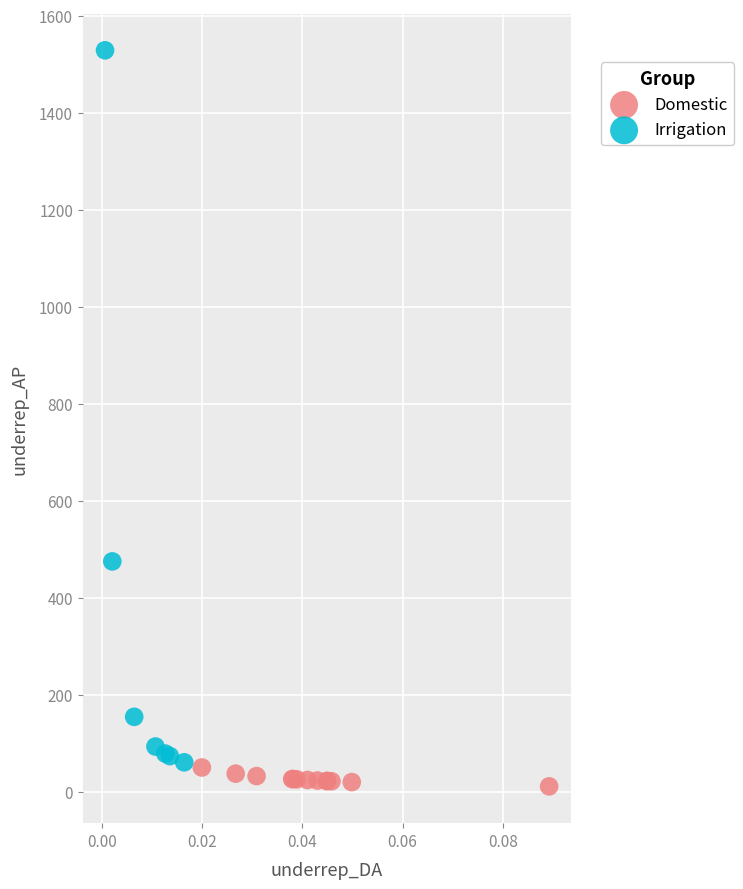

Which series reaches the maximum Y coordinate?

Irrigation